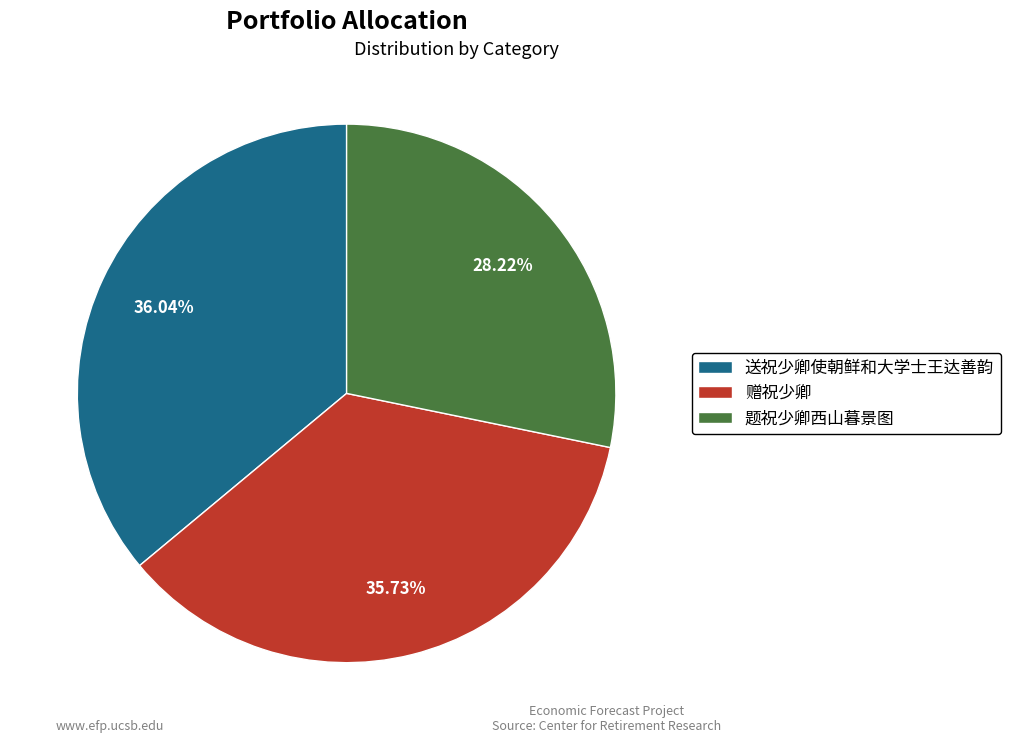

How many slices are in this pie chart?

3